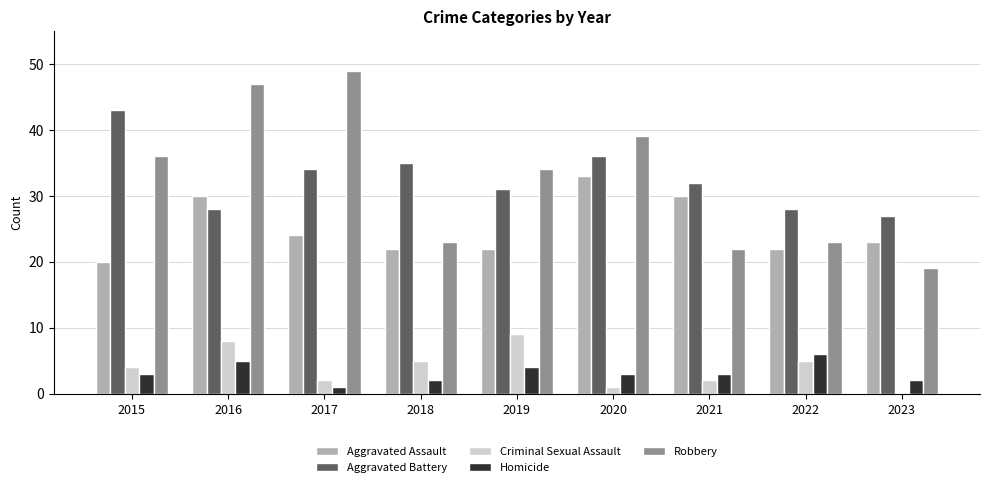

Are the bars horizontal?

No